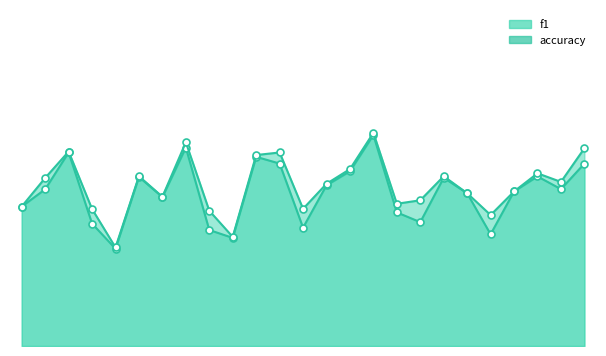

Which category has the highest value across all series?

16